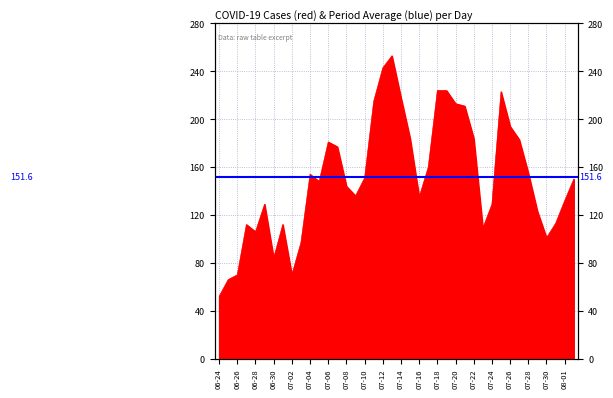

What is the sum of all values?

6065